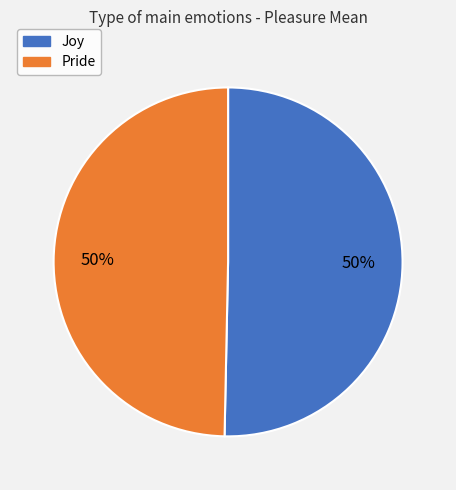

The Pride slice represents 36% of the pie. True or false?

False